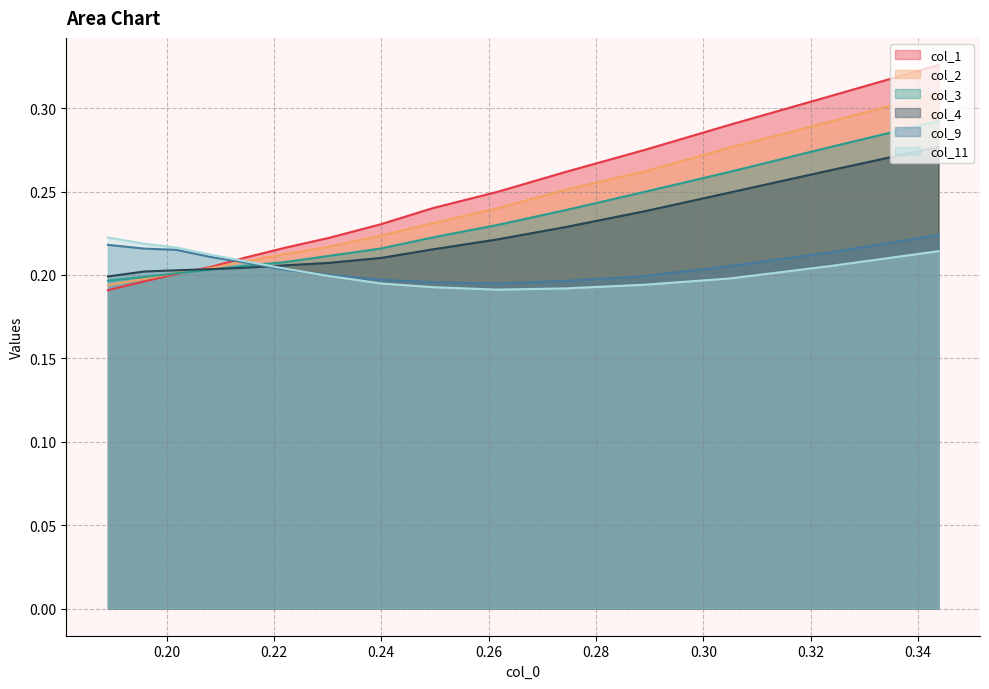

Which series has the widest spread of values?

col_1